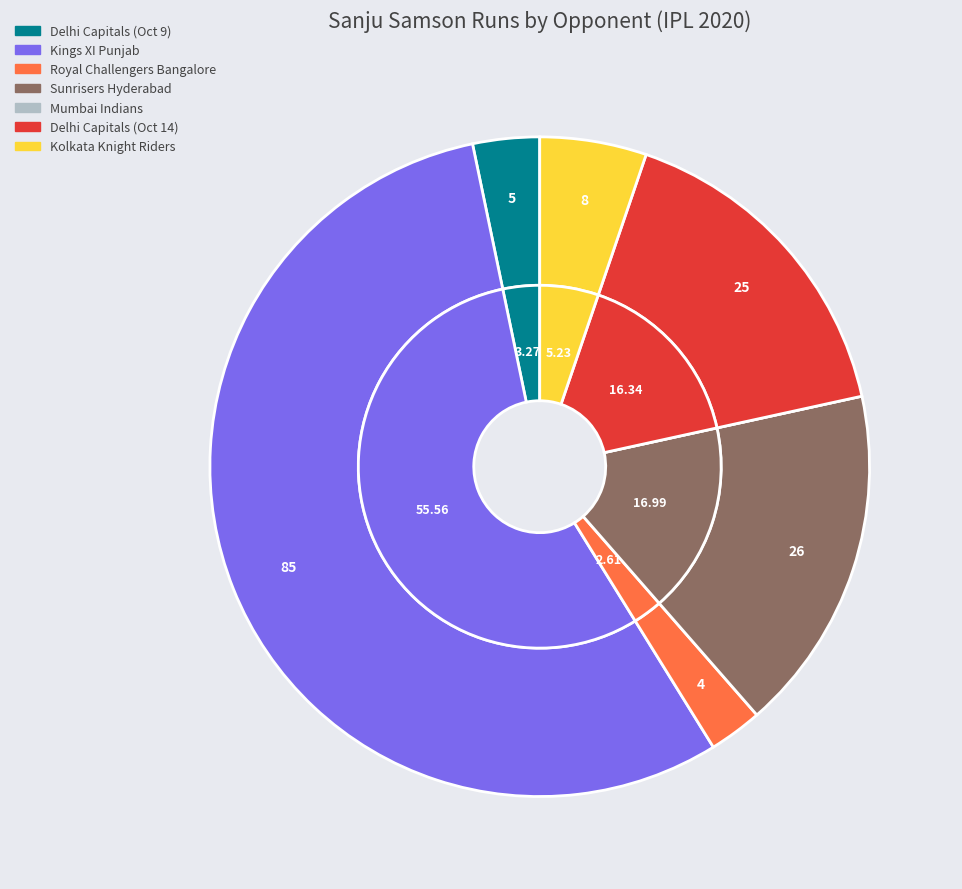

To the nearest percent, what is the average slice percentage?

14%